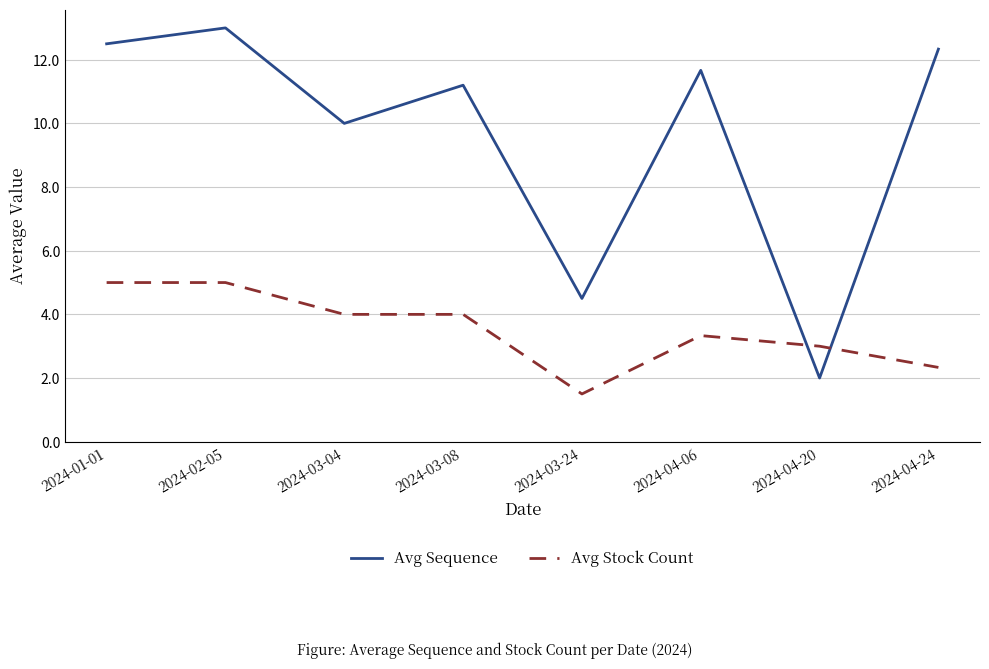

Where does the Avg Sequence series first go above 11?

2024-01-01